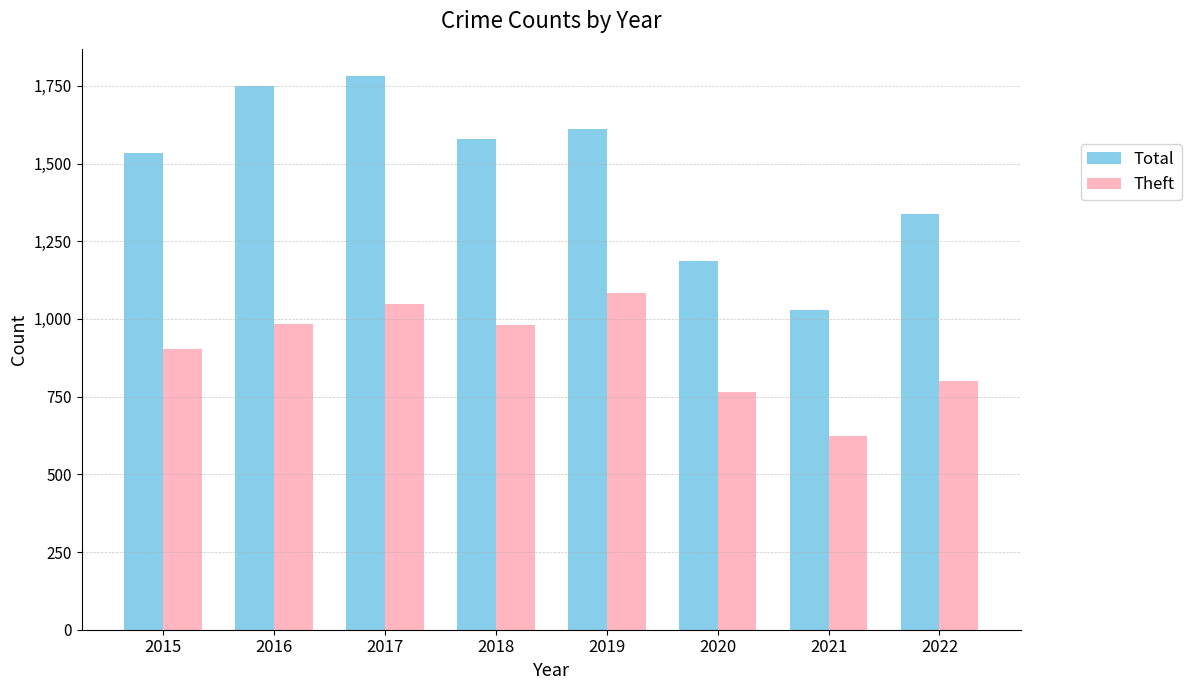

What is the difference between the maximum and second lowest values in the Total series?

594